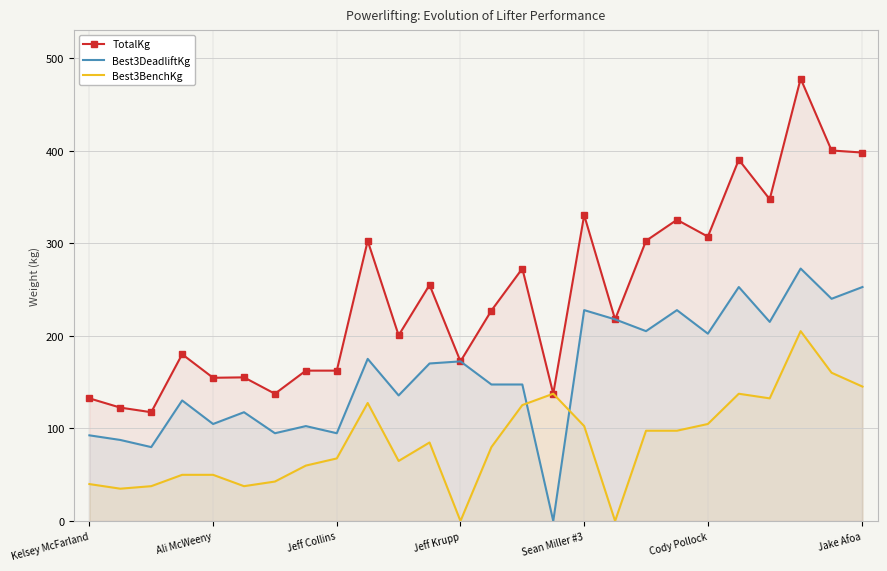

The Best3DeadliftKg series shows 172.4 at Jeff Krupp. True or false?

True